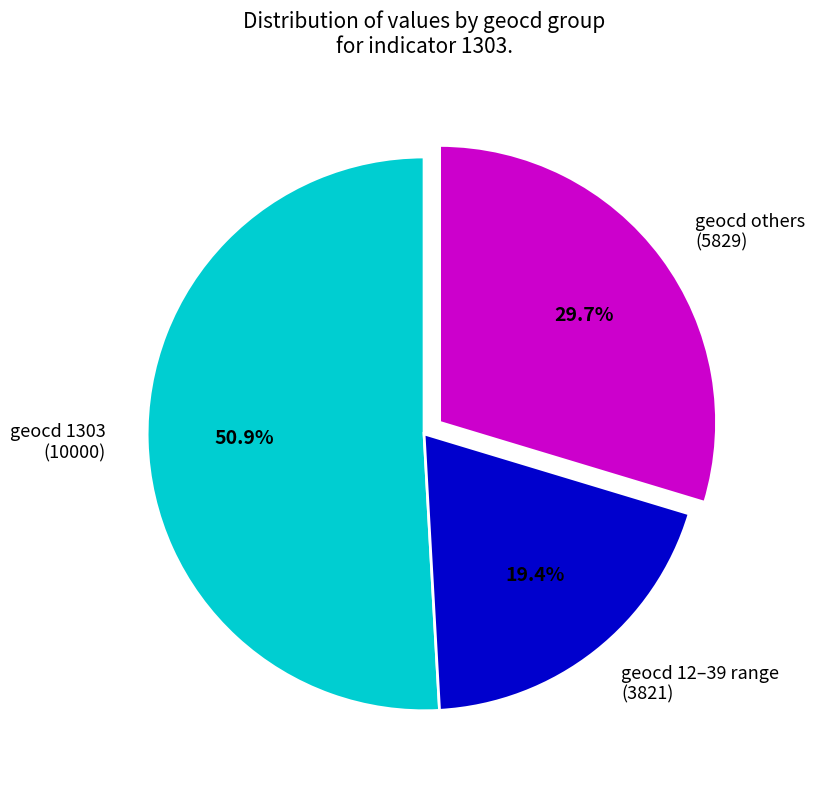

What is the majority slice?

geocd 1303 (10000)